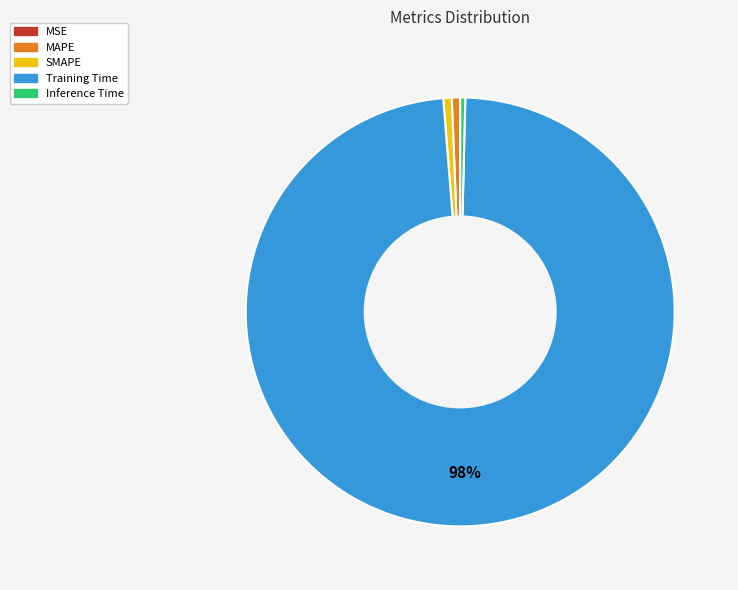

Which slice represents more than half of the pie?

Training Time